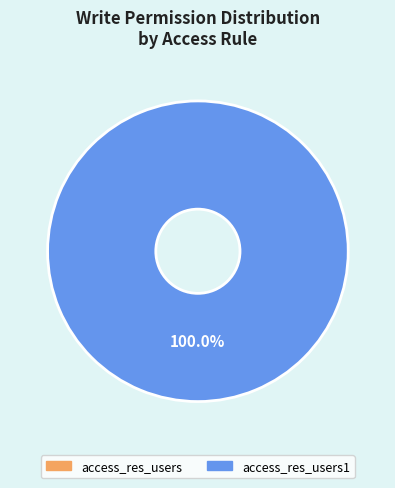

How many slices are in this pie chart?

2